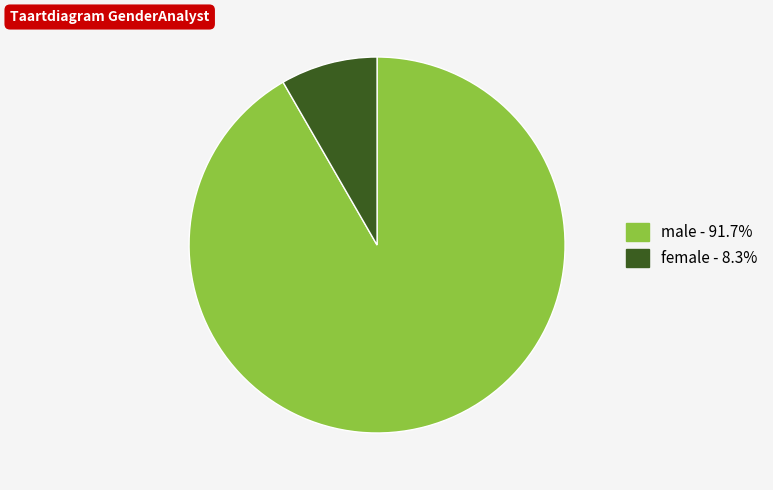

What is the smallest slice in the pie chart?

female